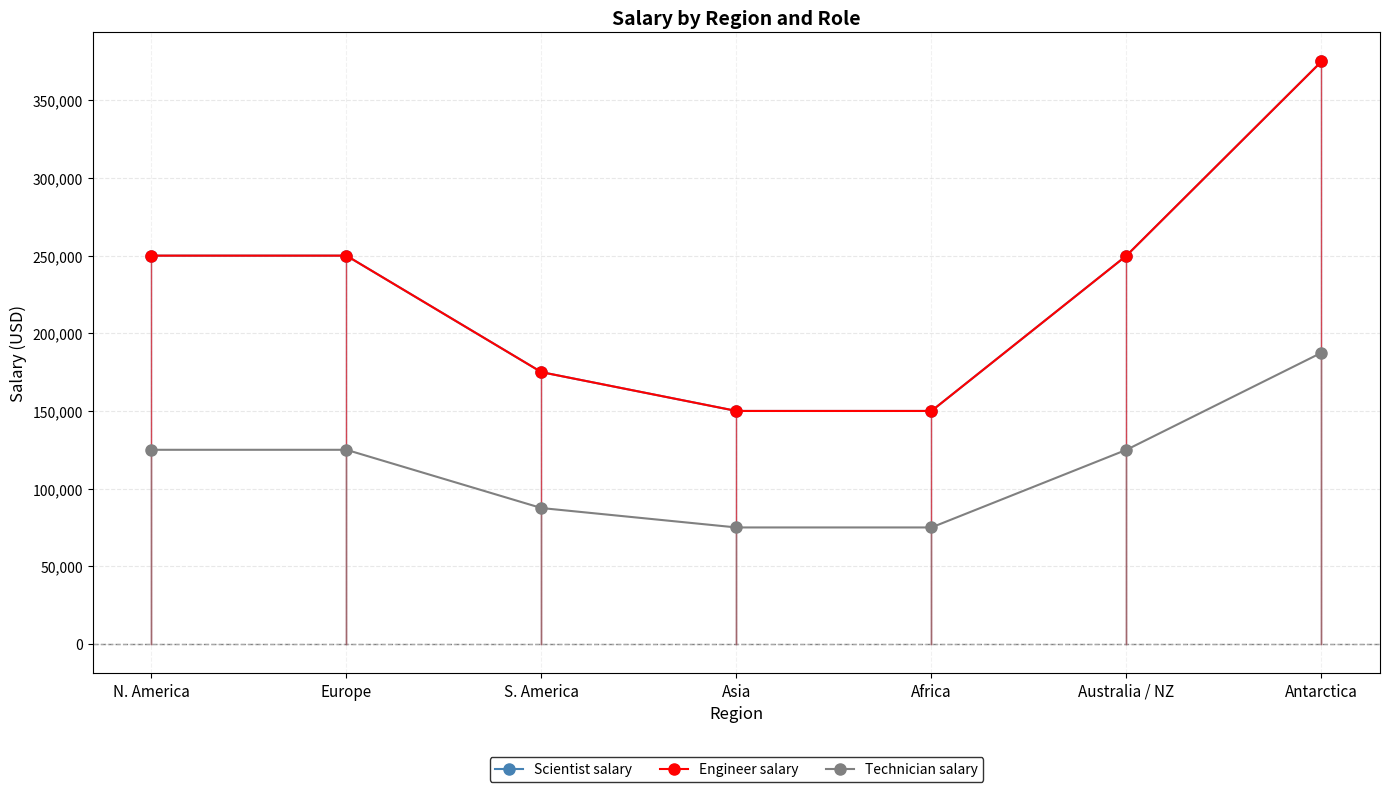

Does the chart have visible grid lines?

Yes